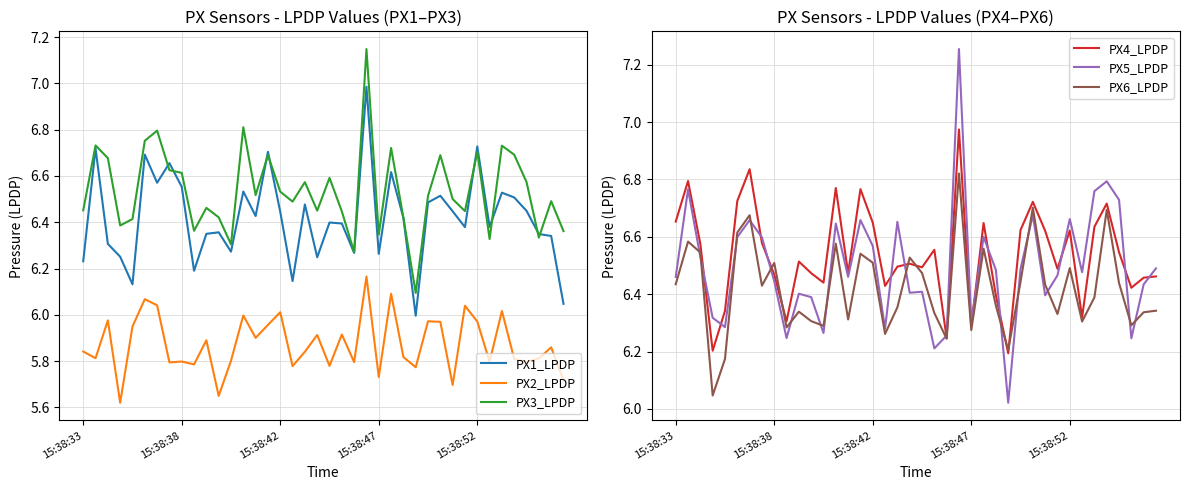

Is it true that PX2_LPDP equals 5.8 at 18?

True